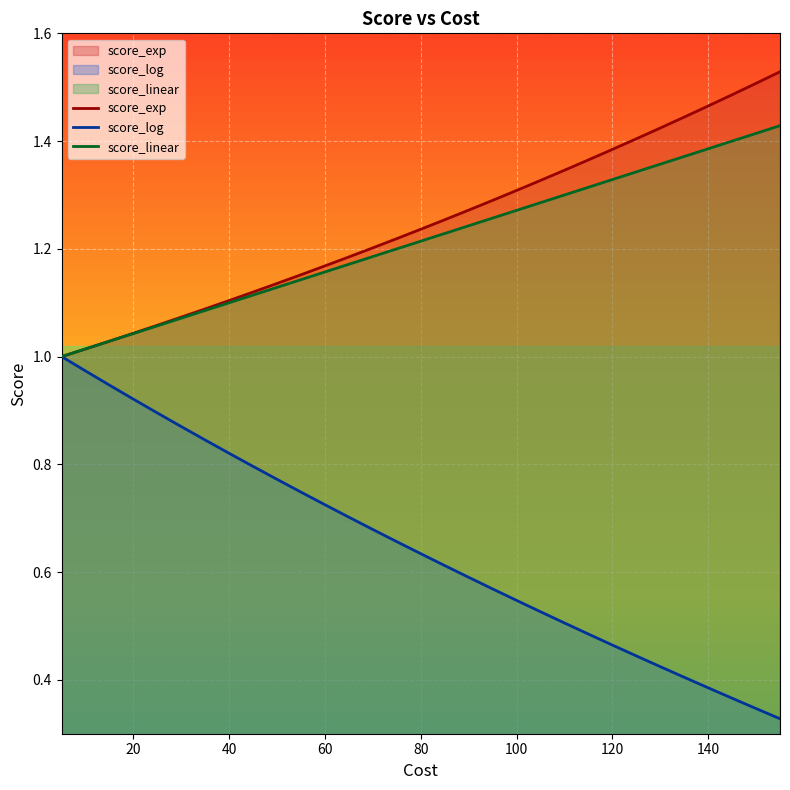

How many values in the score_linear series exceed 1?

30